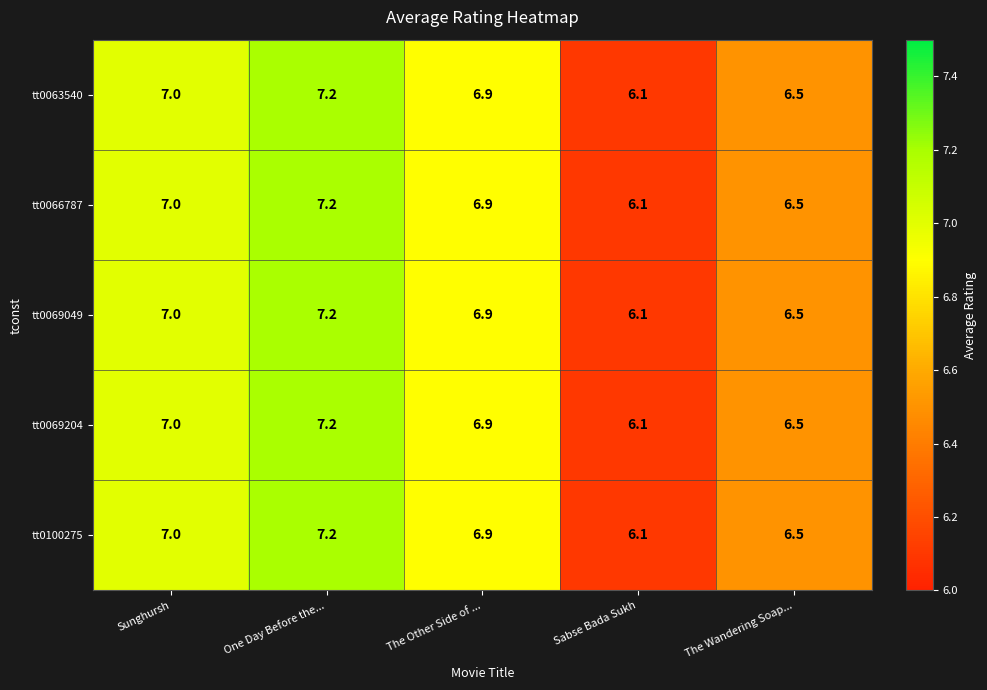

Reading left to right, what are all the values shown in this chart?

tt0063540: Sunghursh=7.0	One Day Before the...=7.2	The Other Side of ...=6.9	Sabse Bada Sukh=6.1	The Wandering Soap...=6.5
tt0066787: Sunghursh=7.0	One Day Before the...=7.2	The Other Side of ...=6.9	Sabse Bada Sukh=6.1	The Wandering Soap...=6.5
tt0069049: Sunghursh=7.0	One Day Before the...=7.2	The Other Side of ...=6.9	Sabse Bada Sukh=6.1	The Wandering Soap...=6.5
tt0069204: Sunghursh=7.0	One Day Before the...=7.2	The Other Side of ...=6.9	Sabse Bada Sukh=6.1	The Wandering Soap...=6.5
tt0100275: Sunghursh=7.0	One Day Before the...=7.2	The Other Side of ...=6.9	Sabse Bada Sukh=6.1	The Wandering Soap...=6.5